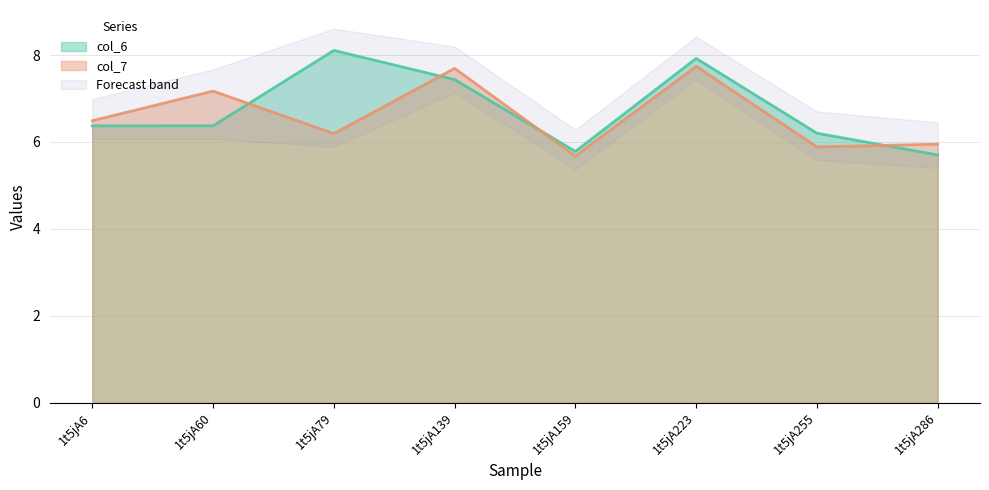

Reading right to left, list all the values displayed in this chart.

col_6: 5.7	6.2	7.9	5.8	7.4	8.1	6.4	6.4
col_7: 5.9	5.9	7.7	5.7	7.7	6.2	7.2	6.5